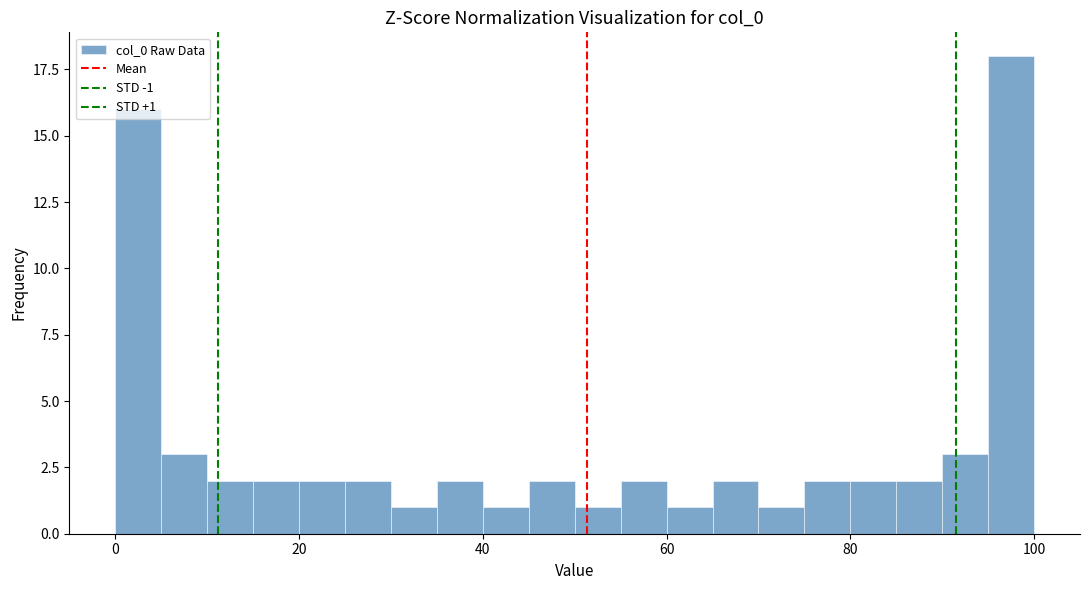

Around what value on the x-axis is the tallest bar? Give the approximate position of its centre, as read against the axis.

98